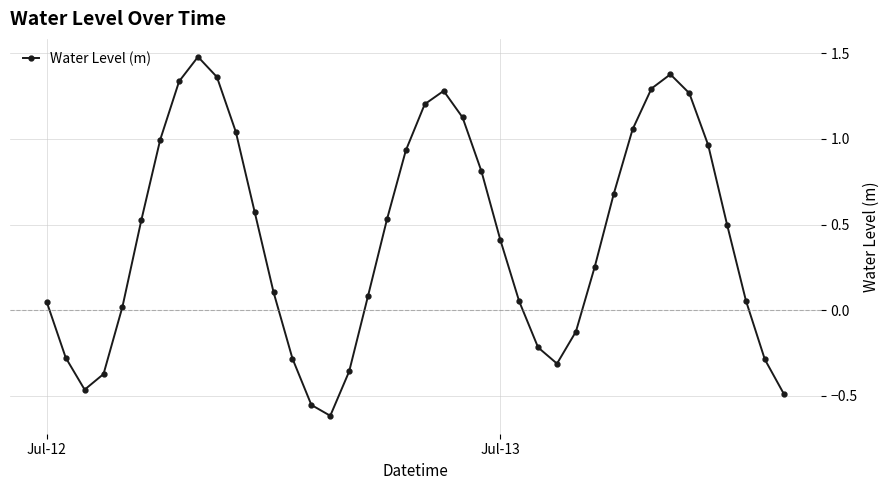

How many interior local peaks (higher than both neighbors) does the data have?

3